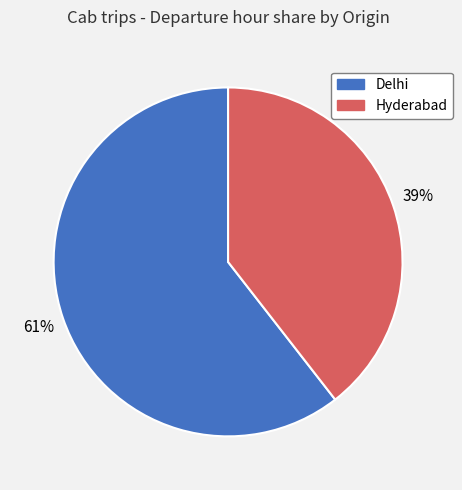

True or false: Hyderabad accounts for 39% of the total.

True